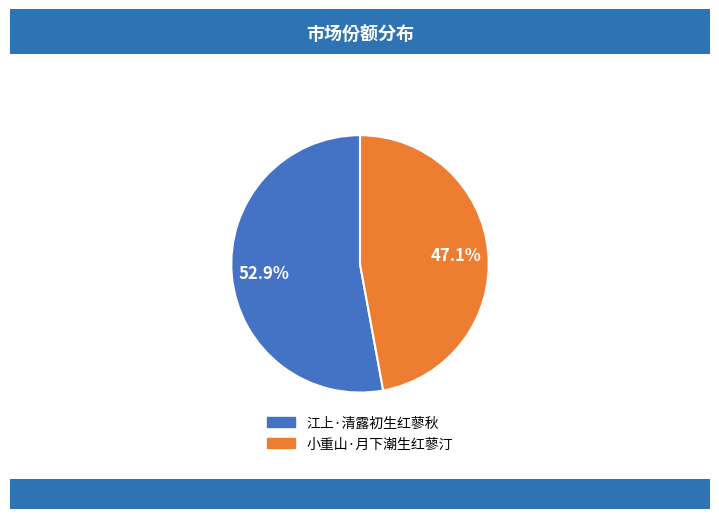

Between 小重山·月下潮生红蓼汀 and 江上·清露初生红蓼秋, which is larger?

江上·清露初生红蓼秋